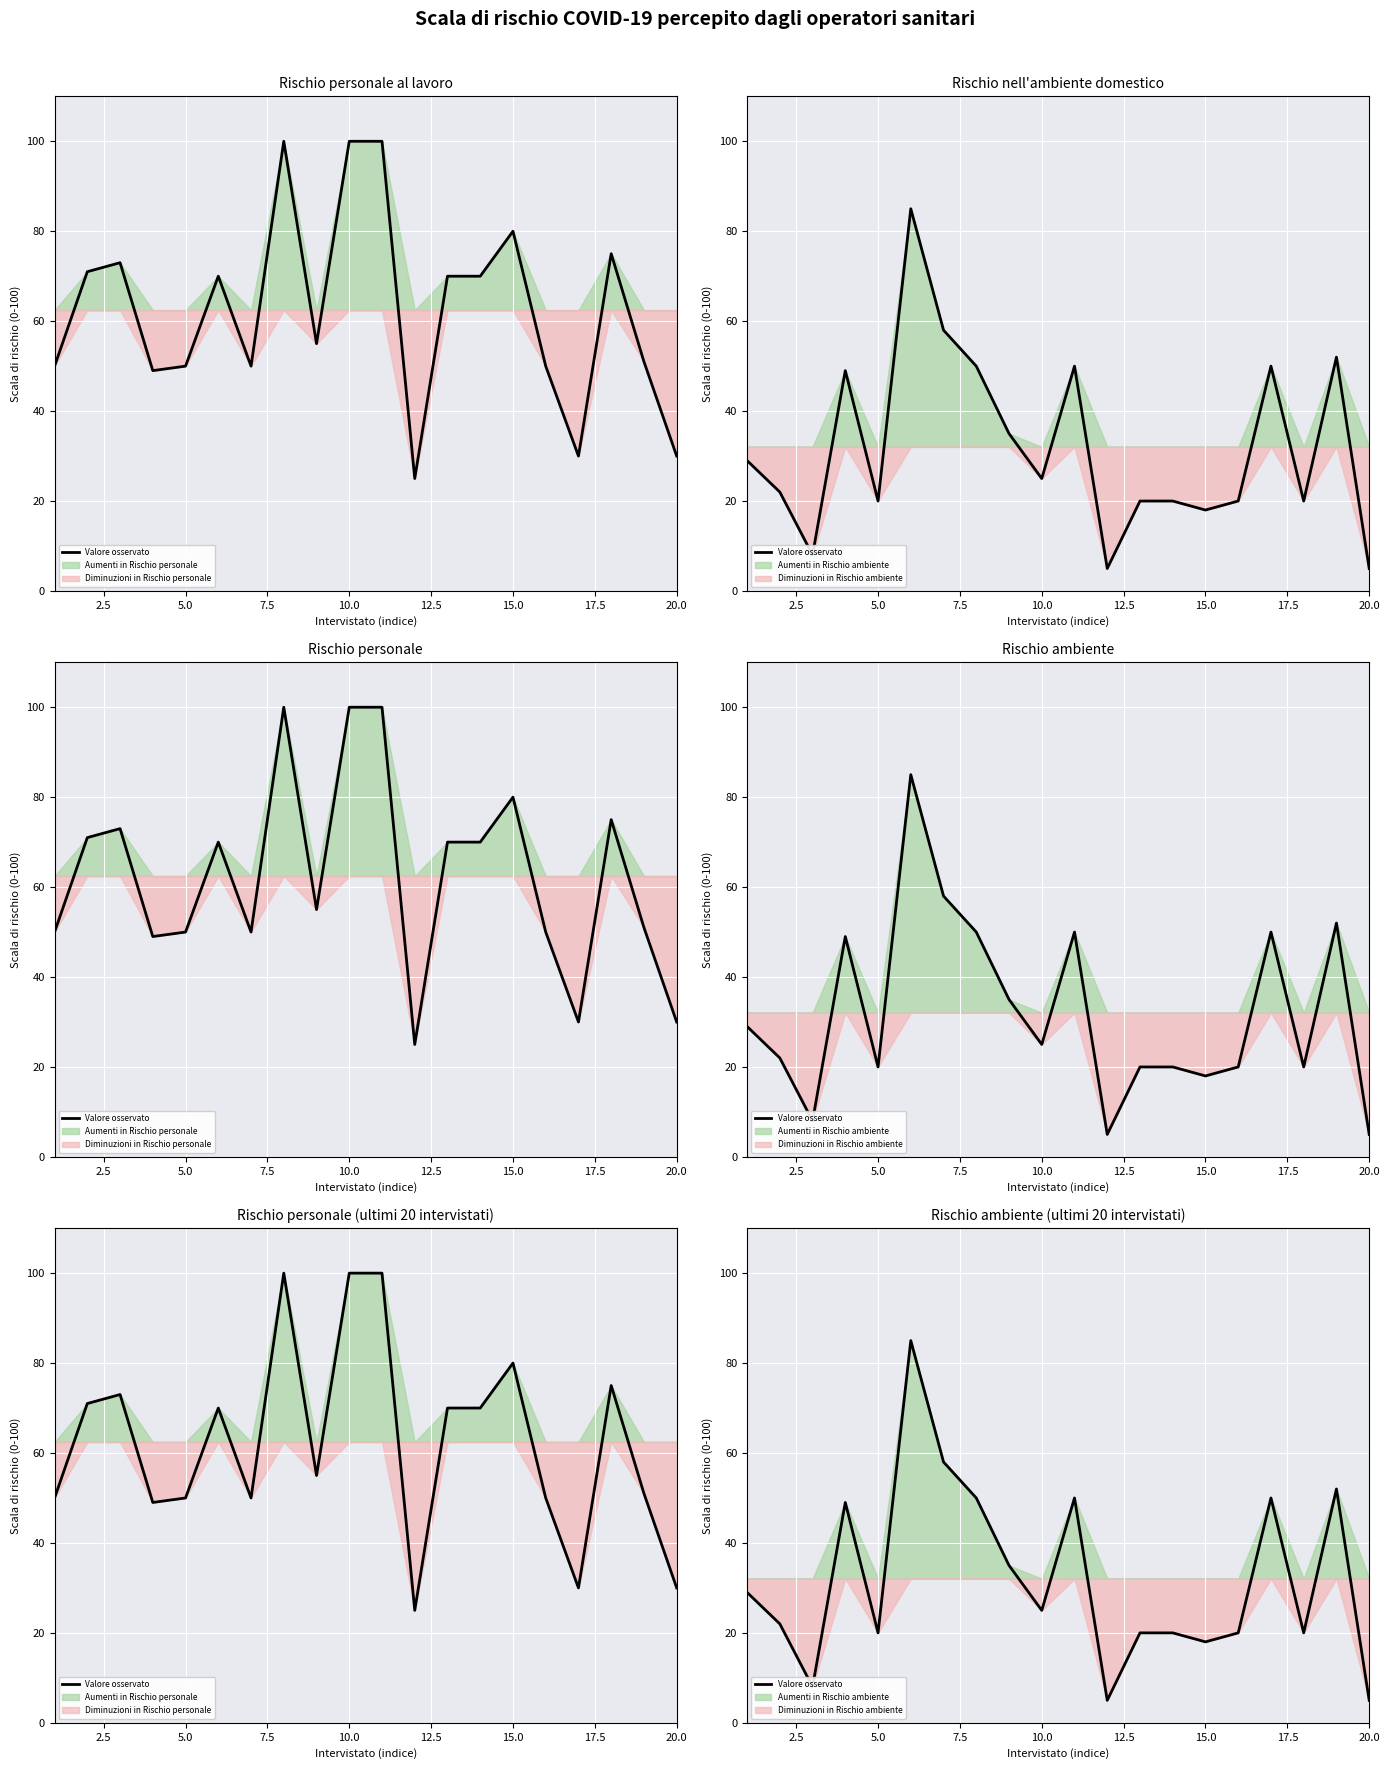

Reading left to right, extract all data points from this chart.

29	22	8	49	20	85	58	50	35	25	50	5	20	20	18	20	50	20	52	5